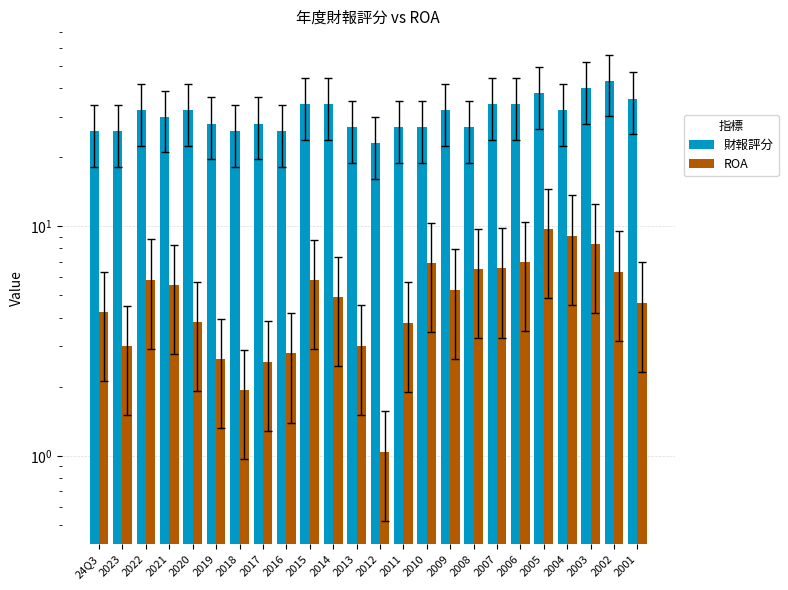

Between 2006 and 2012, which is larger?

2006